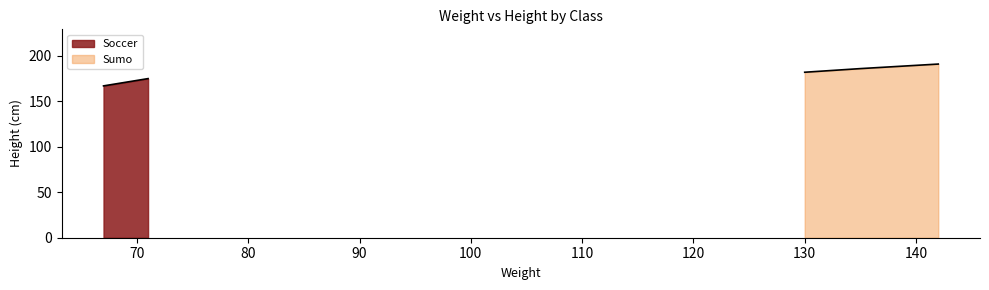

What is the minimum value for Soccer?

167